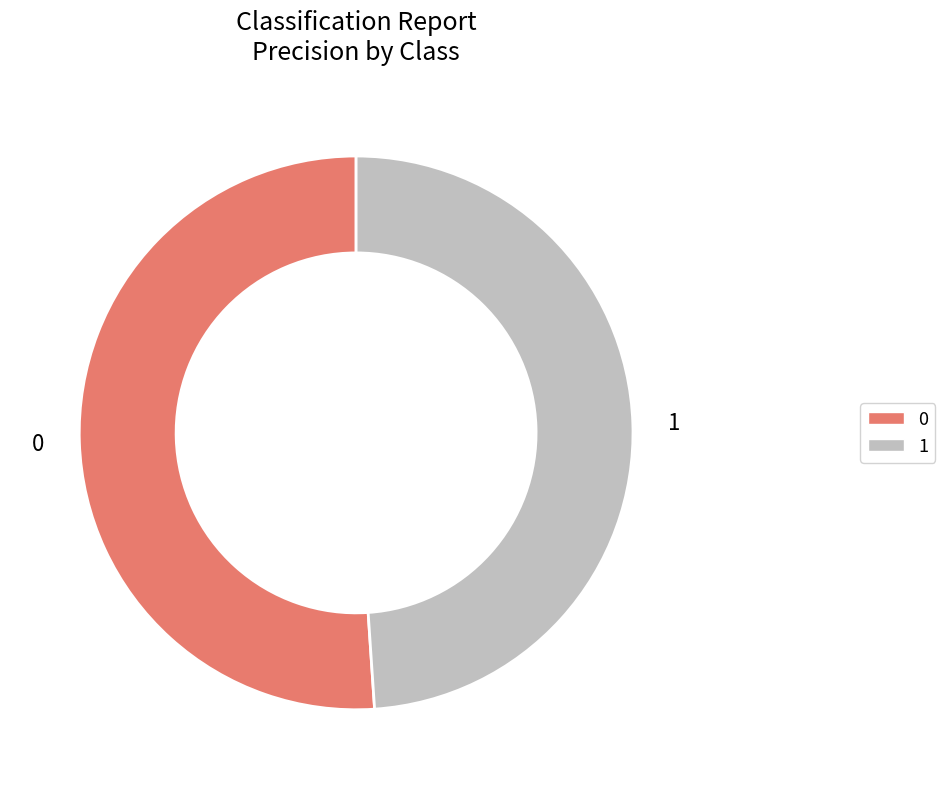

Is it true that 0 is 60% of the pie?

False